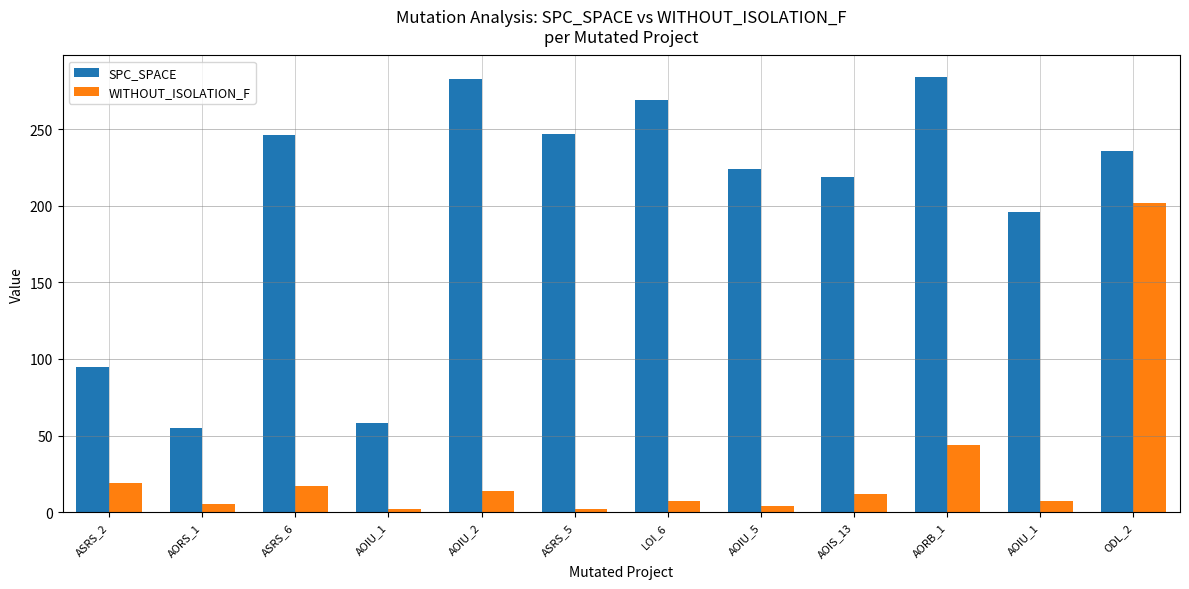

At which category is the sum across all series the highest?

ODL_2